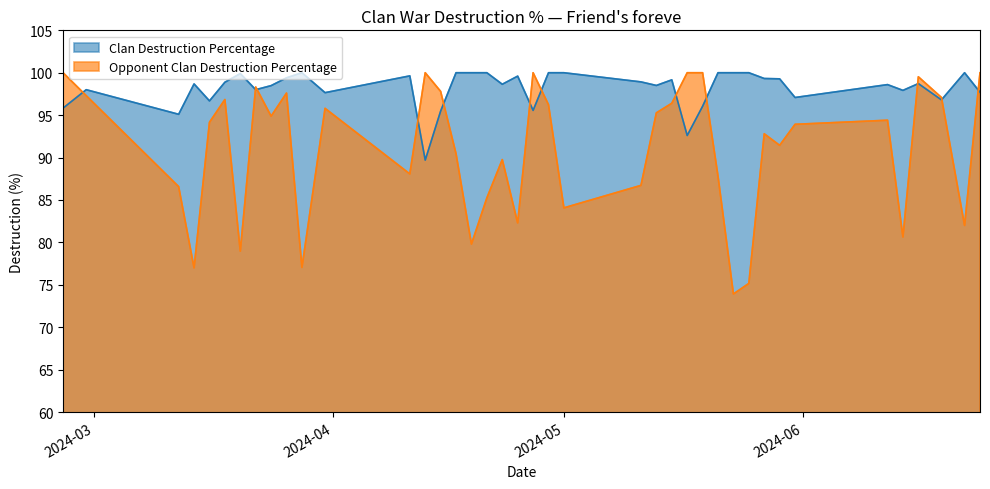

Read the Opponent Clan Destruction Percentage value at 2024-06-22.

82.0